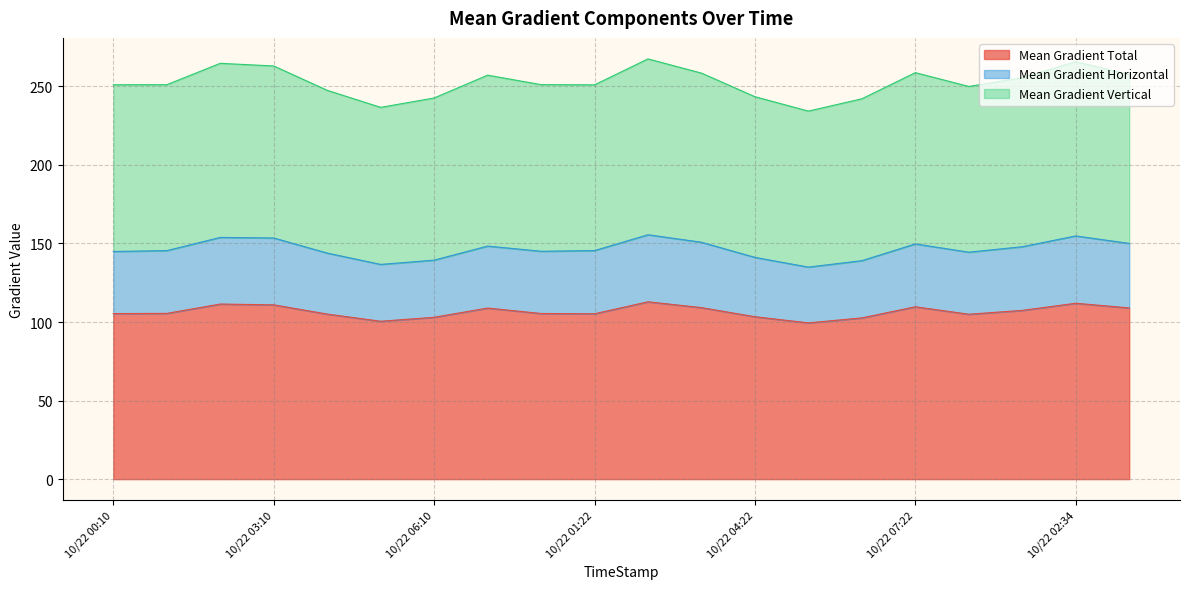

What is the maximum value for Mean Gradient Total?

112.9